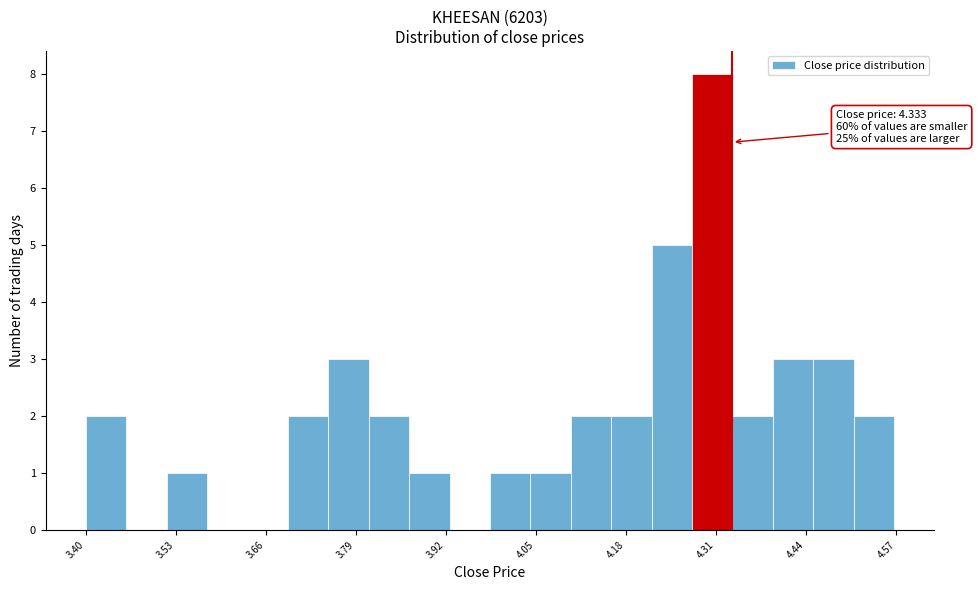

Around what value on the x-axis is the tallest bar? Give the approximate position of its centre, as read against the axis.

4.30